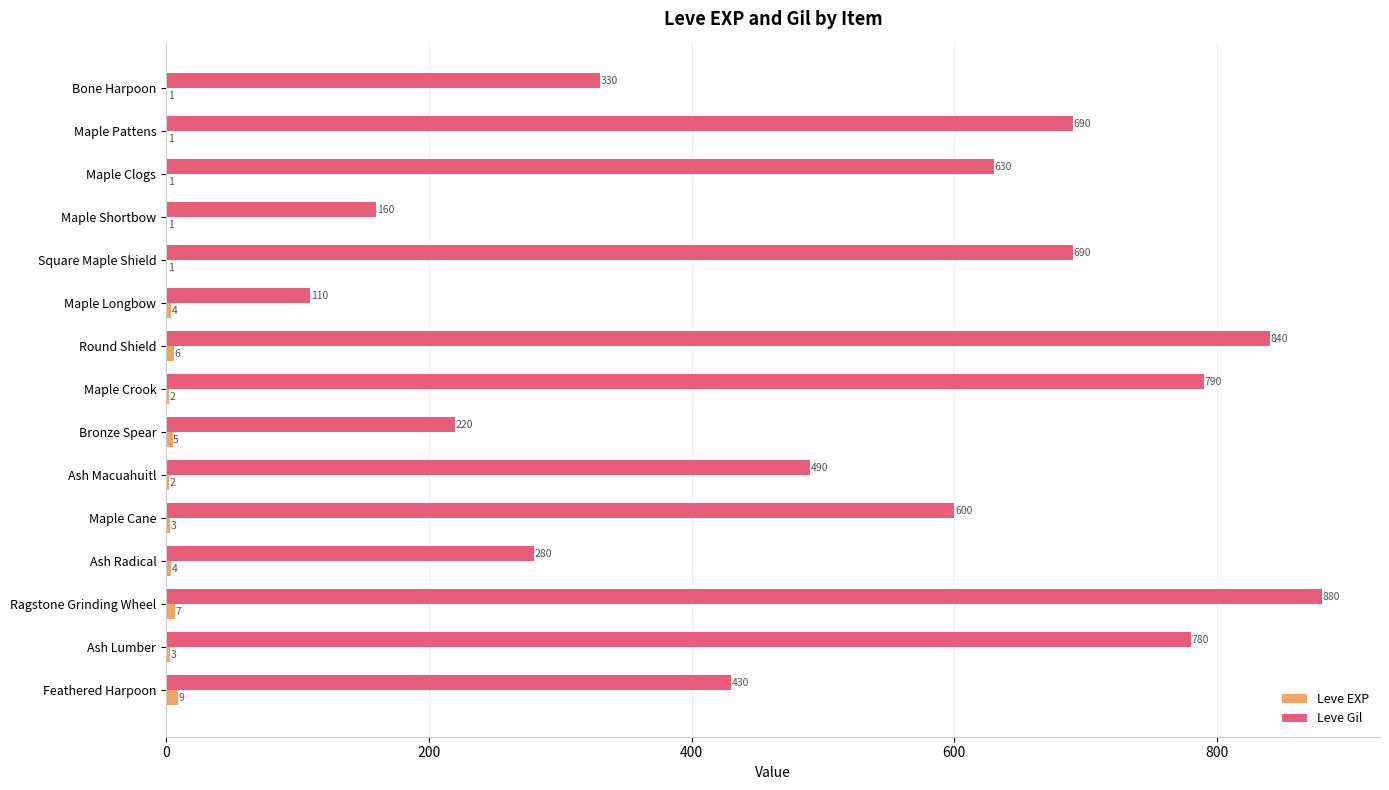

At which category is the sum across all series the highest?

Ragstone Grinding Wheel